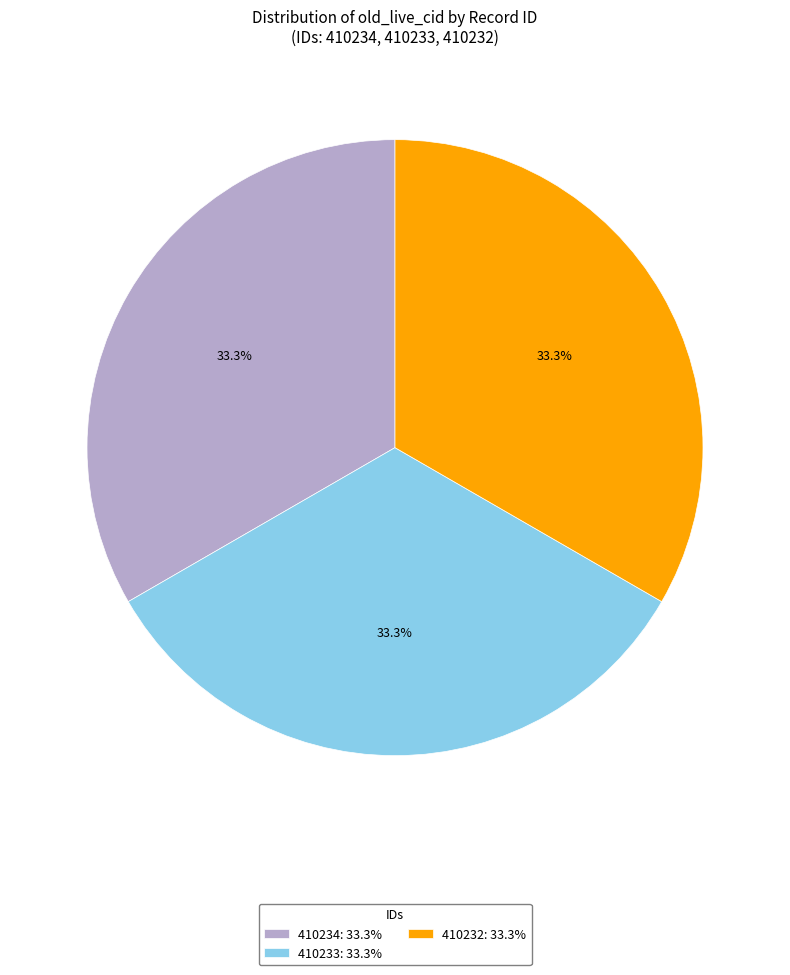

The 410233 slice represents 44% of the pie. True or false?

False